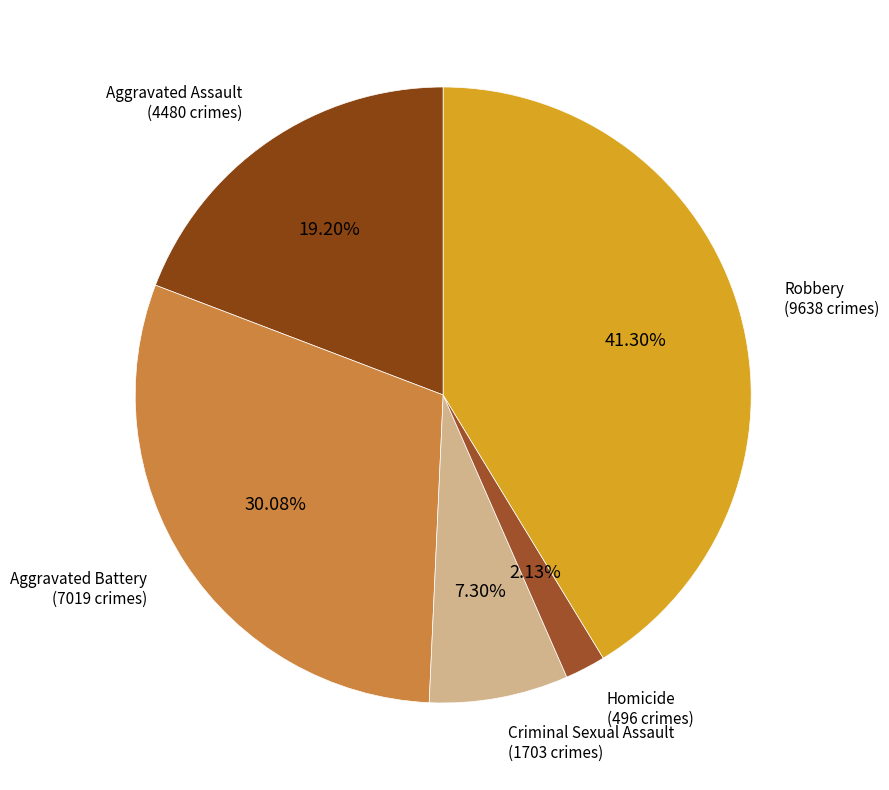

Count the number of slices in the pie.

5